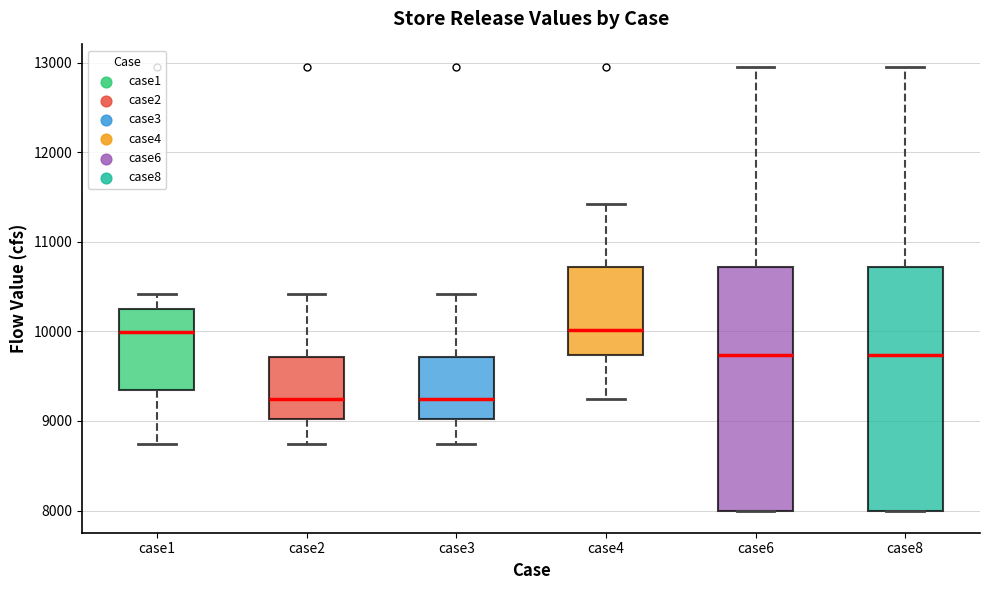

Where is the lower edge of the box for case8 on the y-axis? The values are not printed on the chart, so give them approximately, as read against the axis.

8000